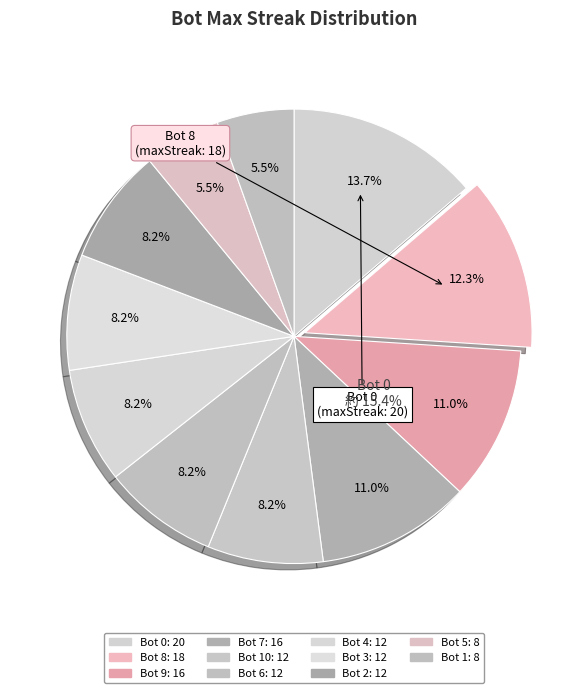

What is the change in value from Bot 10 to Bot 1?

-4